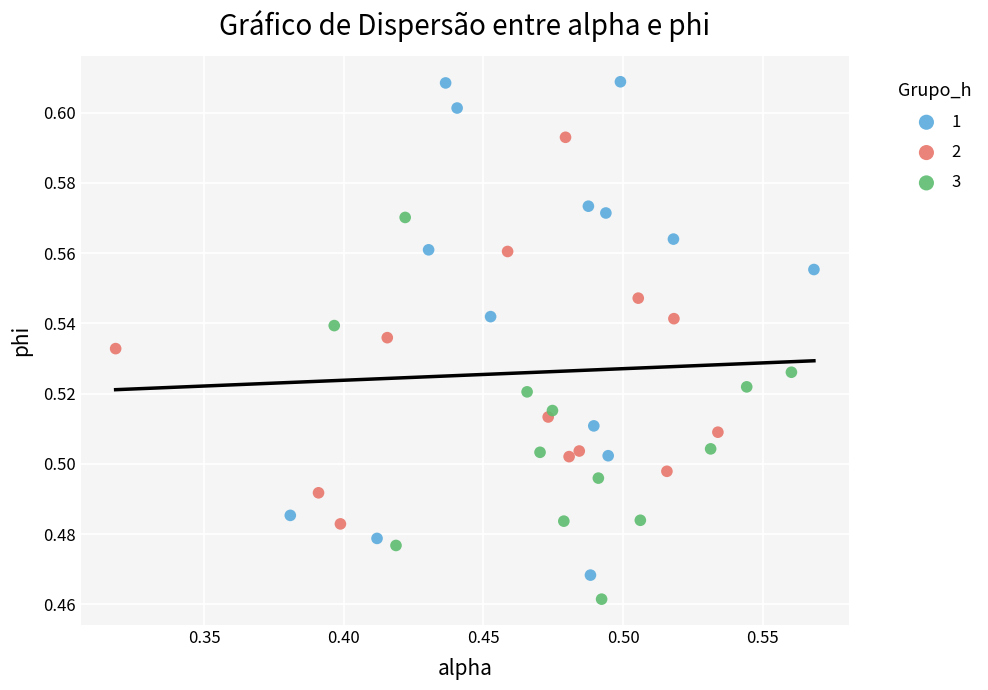

What are all the series names shown in the legend?

1, 2, 3